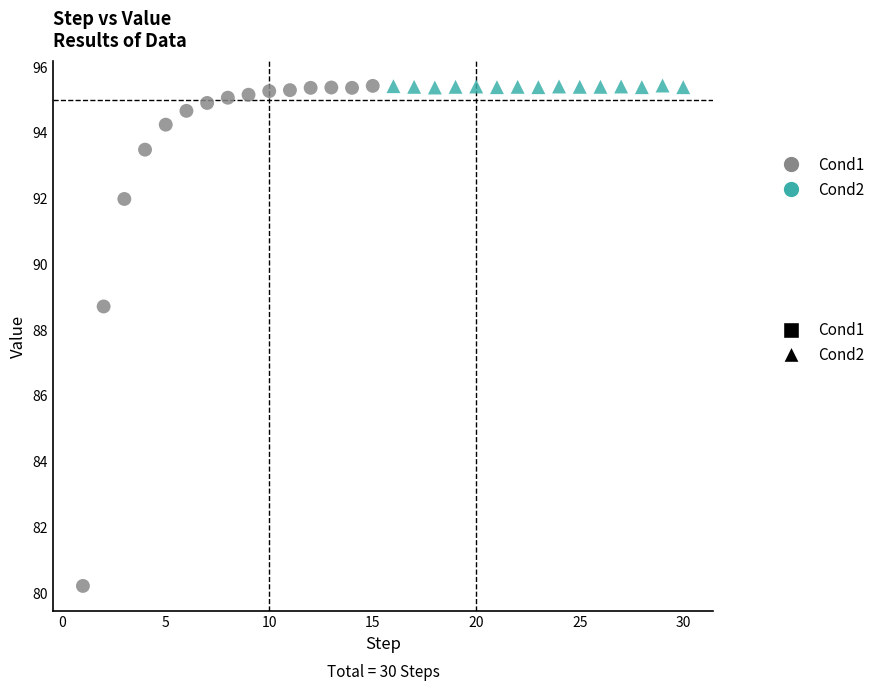

Which series contains the lowest Y value?

Cond1